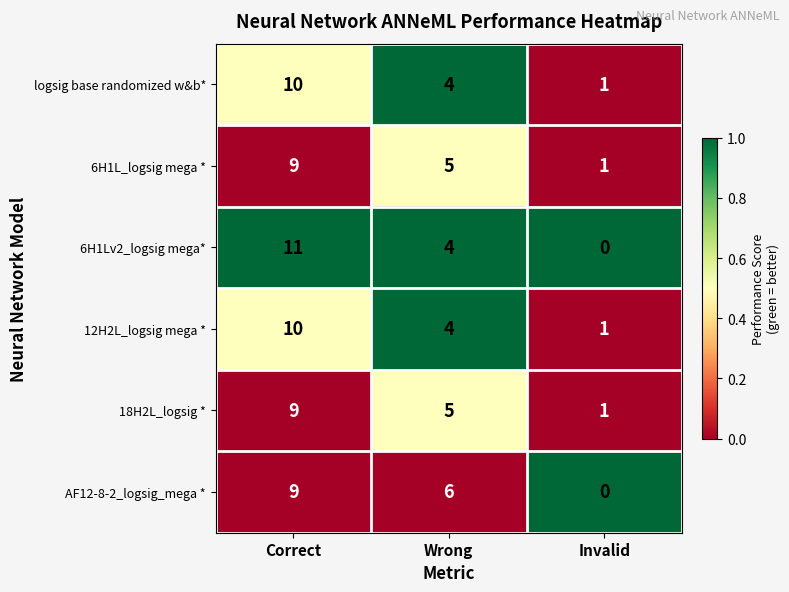

Which series has the largest range (max minus min)?

6H1Lv2_logsig mega*